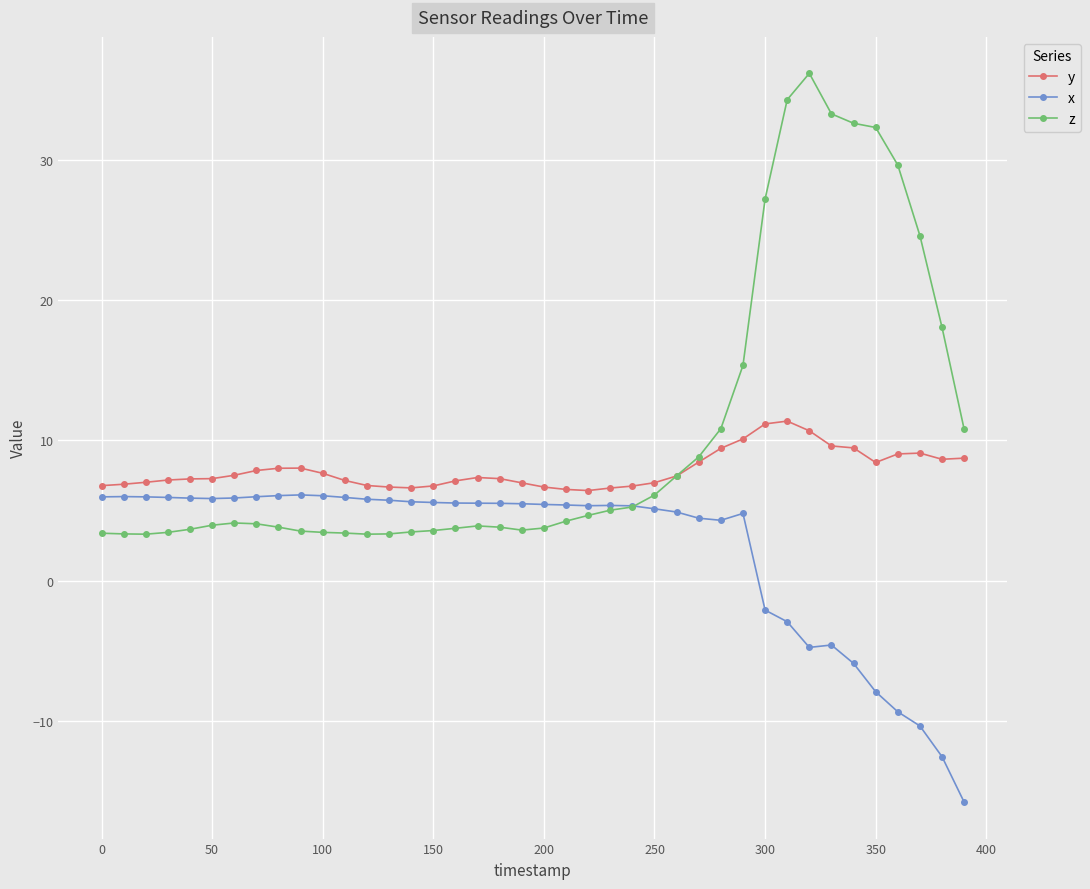

How many categories are shown in the chart?

40